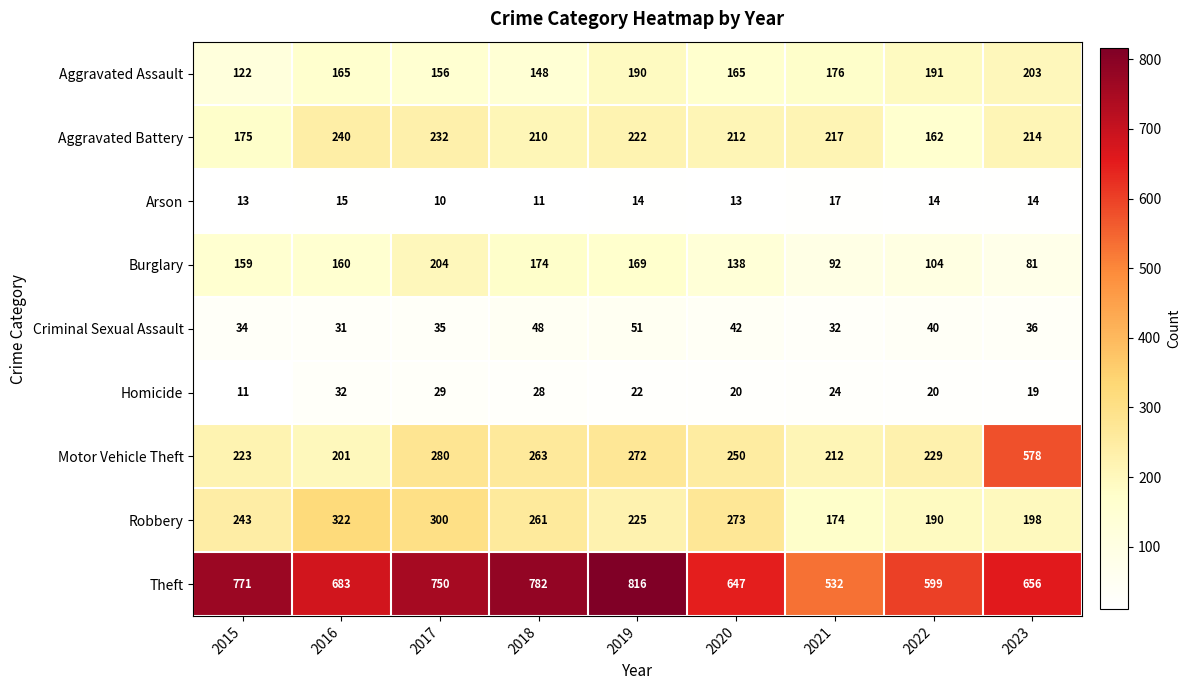

Is it true that Burglary equals 65 at 2022?

False